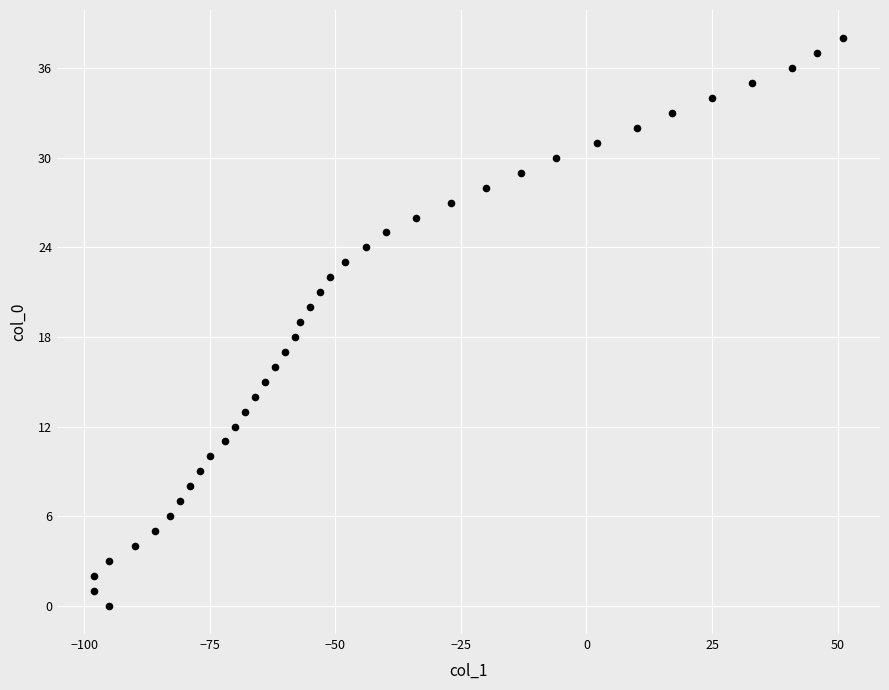

What is the range of X values (max minus min)?

149